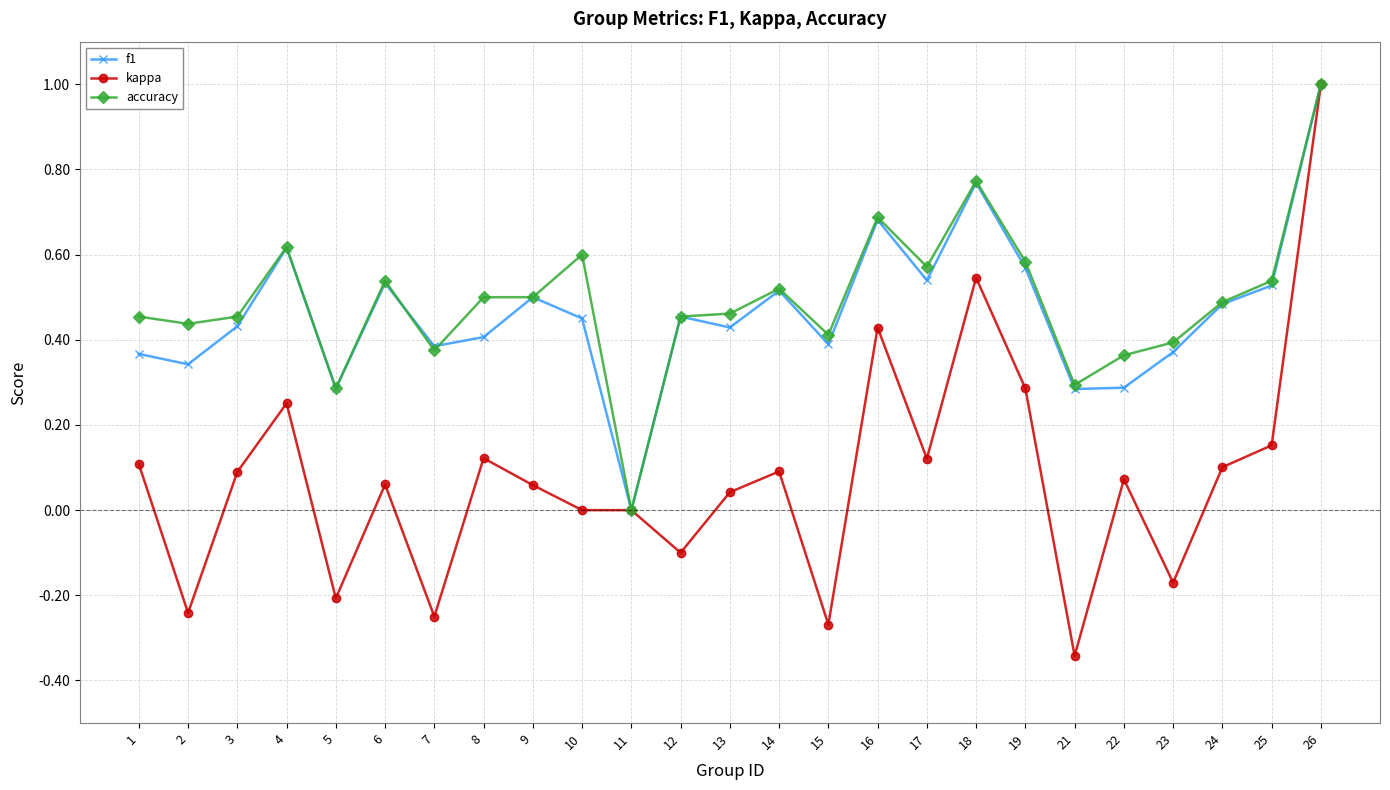

Is the value of f1 at 25 greater than the value of kappa at 16?

Yes